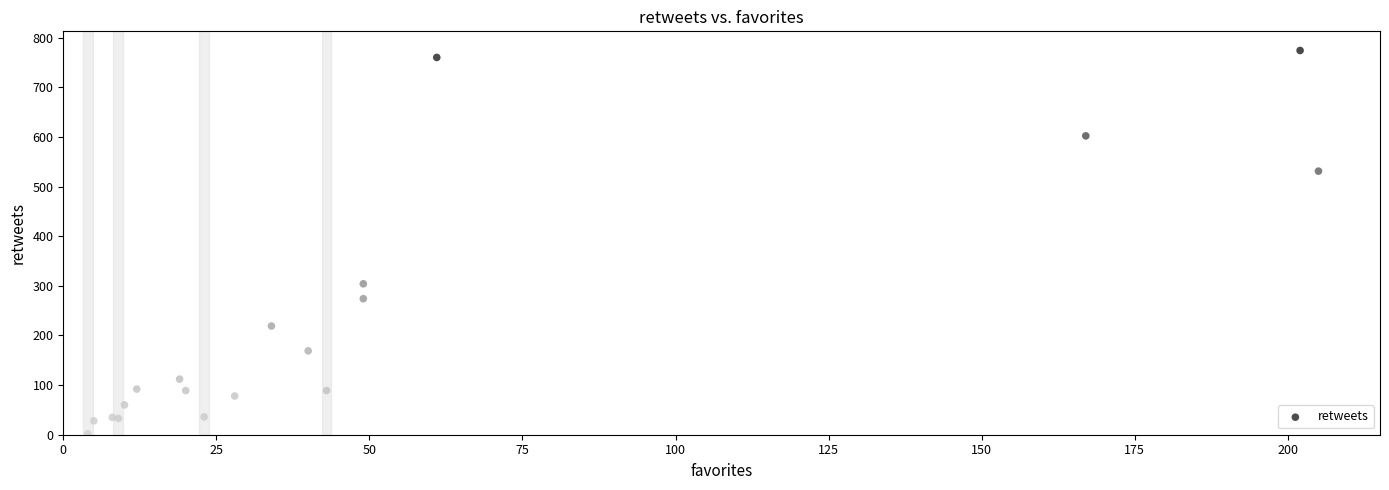

What Y value in the scatter plot is closest to 388?

304